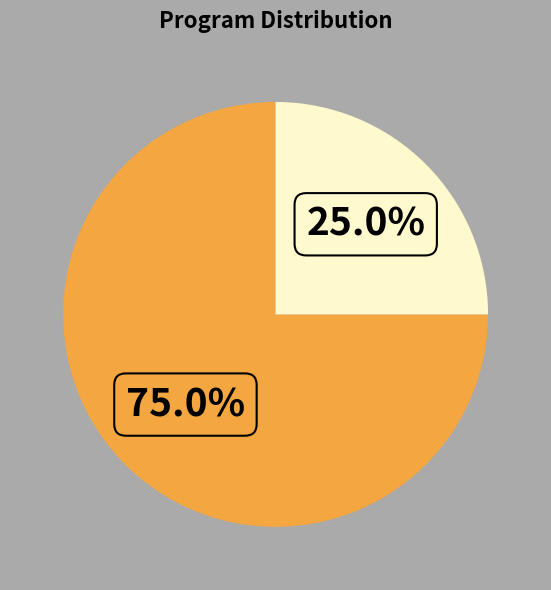

To the nearest percent, what is the difference between the largest and smallest slice percentages?

50%